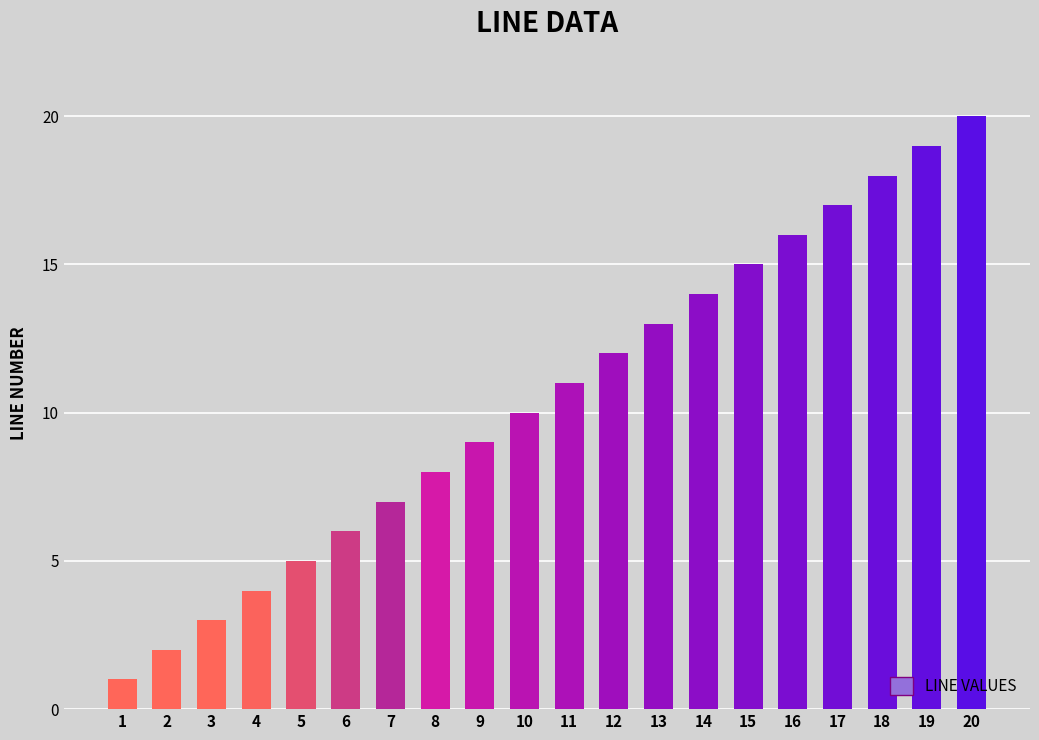

List the labels in order of value, smallest first.

1, 2, 3, 4, 5, 6, 7, 8, 9, 10, 11, 12, 13, 14, 15, 16, 17, 18, 19, 20